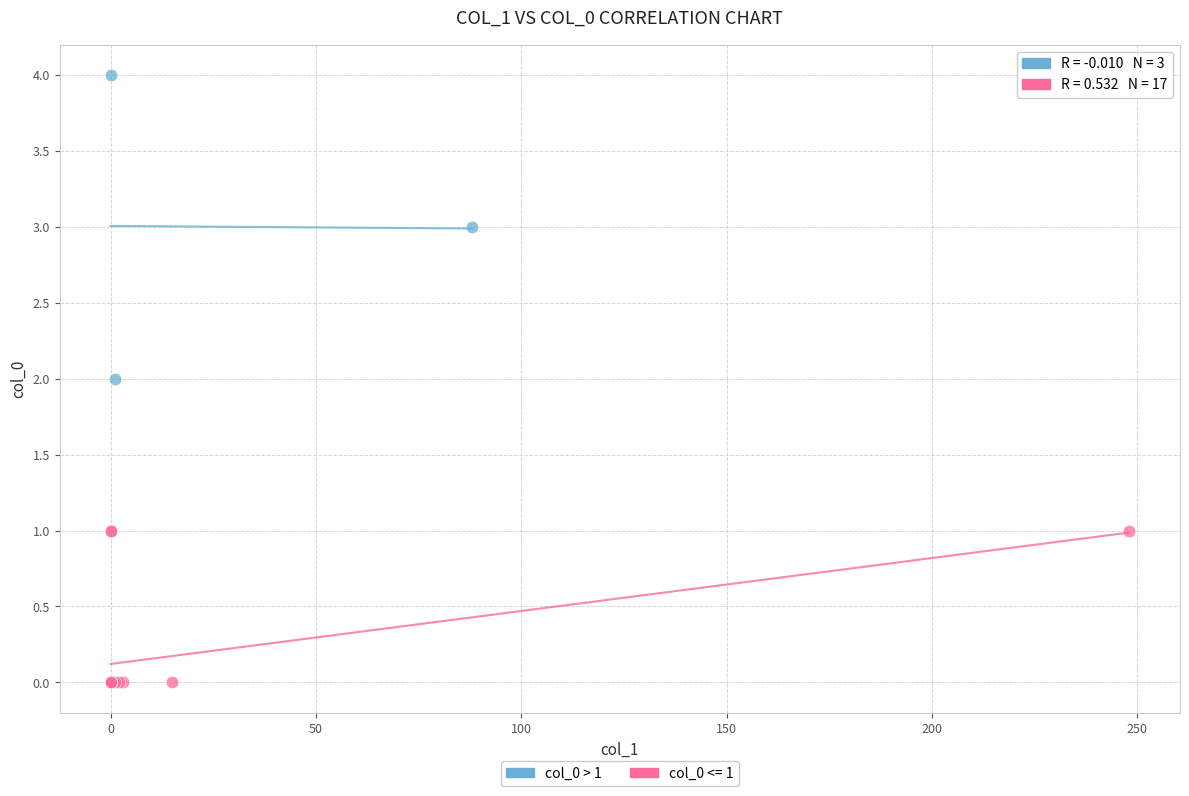

Which series reaches the minimum Y coordinate?

col_0 <= 1